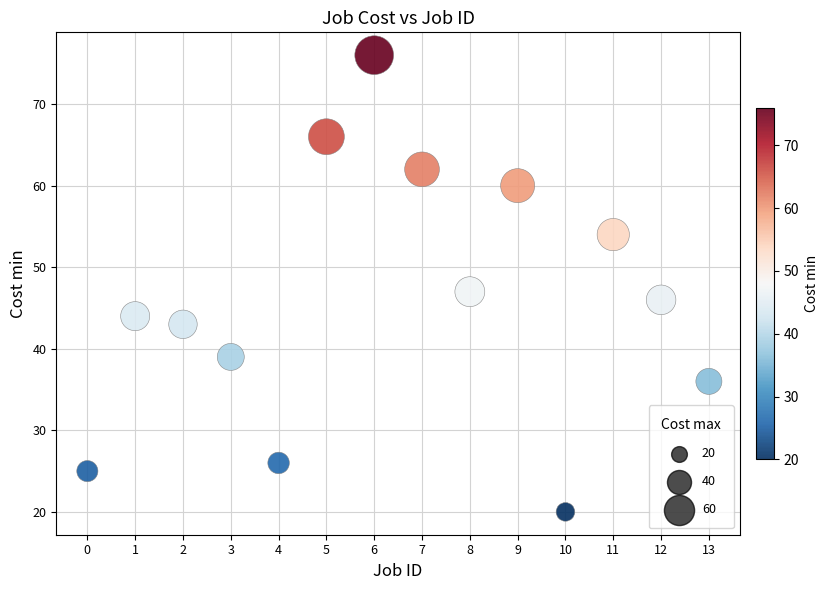

What is the range of Y values (max minus min)?

56